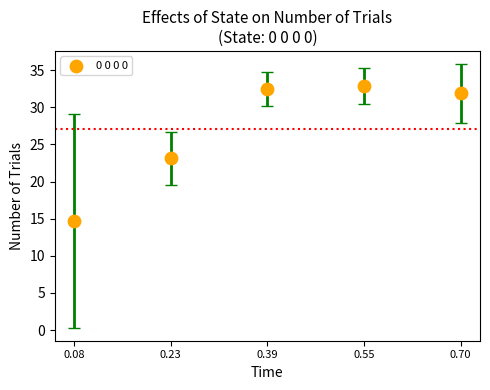

What is the average X value?

0.4